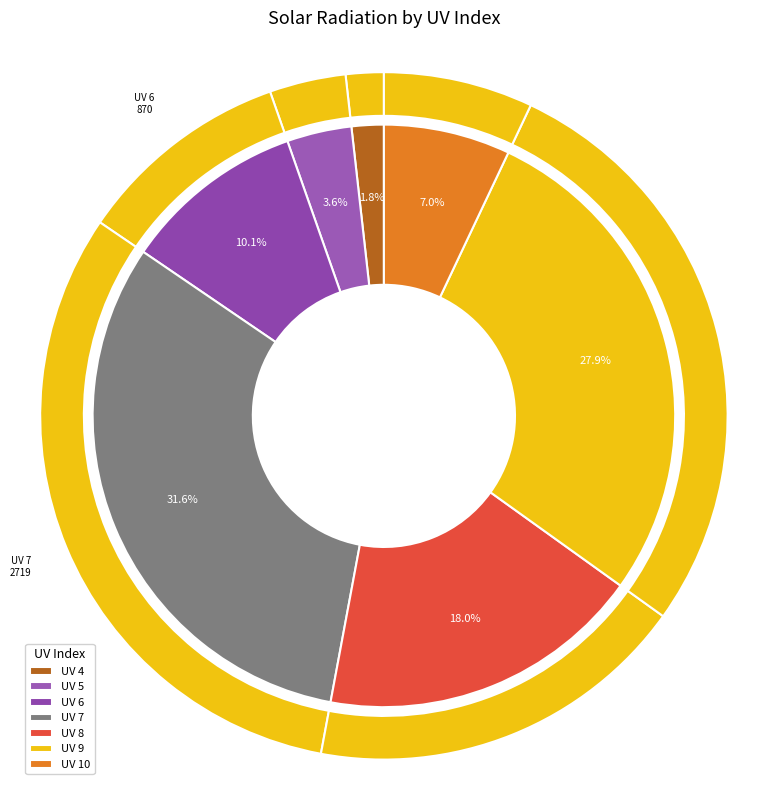

The 19 slice represents 1% of the pie. True or false?

False